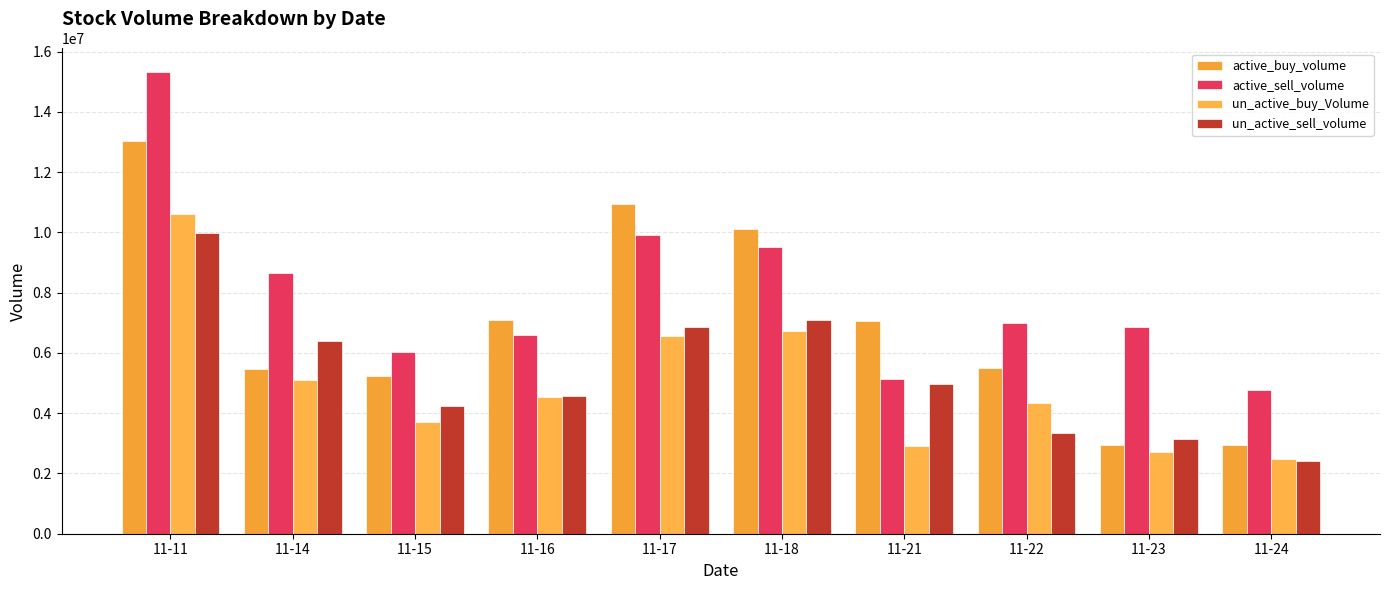

Rank the categories by active_sell_volume value from highest to lowest.

11-11, 11-17, 11-18, 11-14, 11-22, 11-23, 11-16, 11-15, 11-21, 11-24